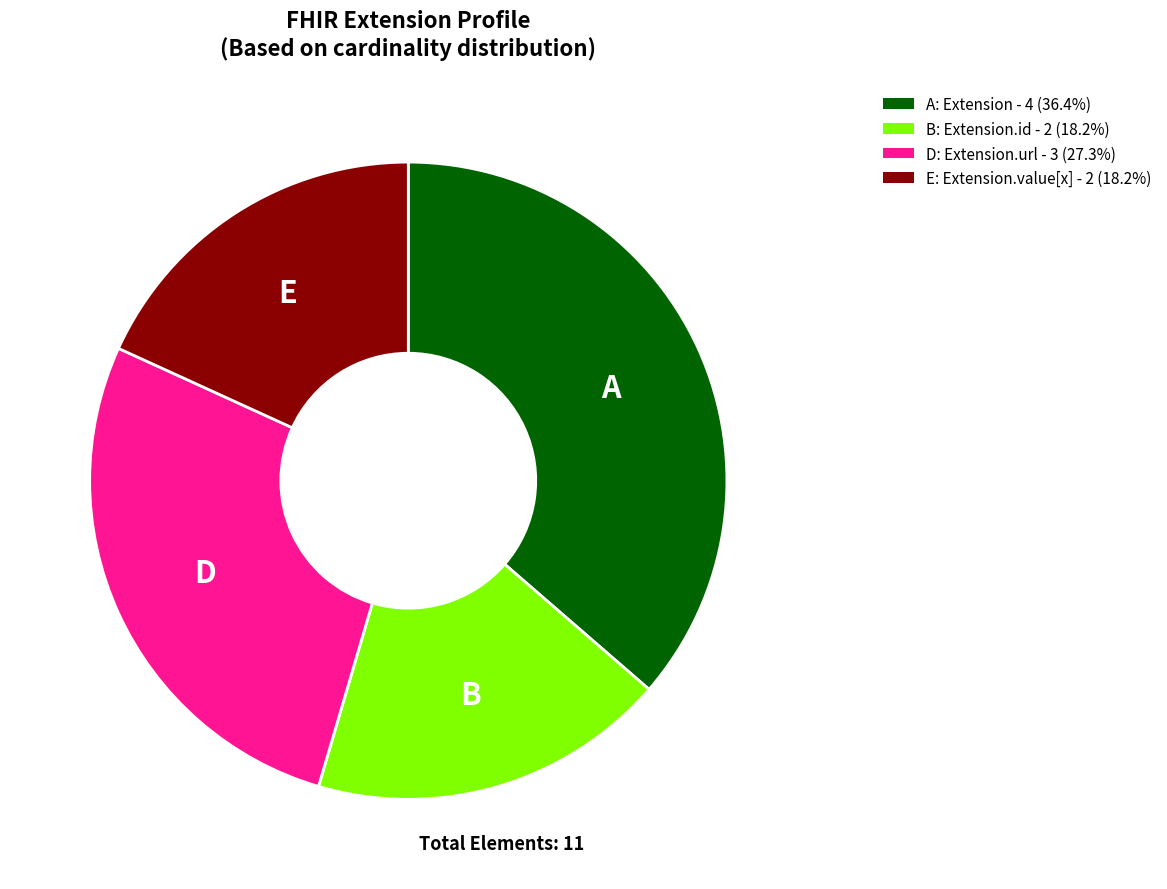

Does any single category account for the majority?

No